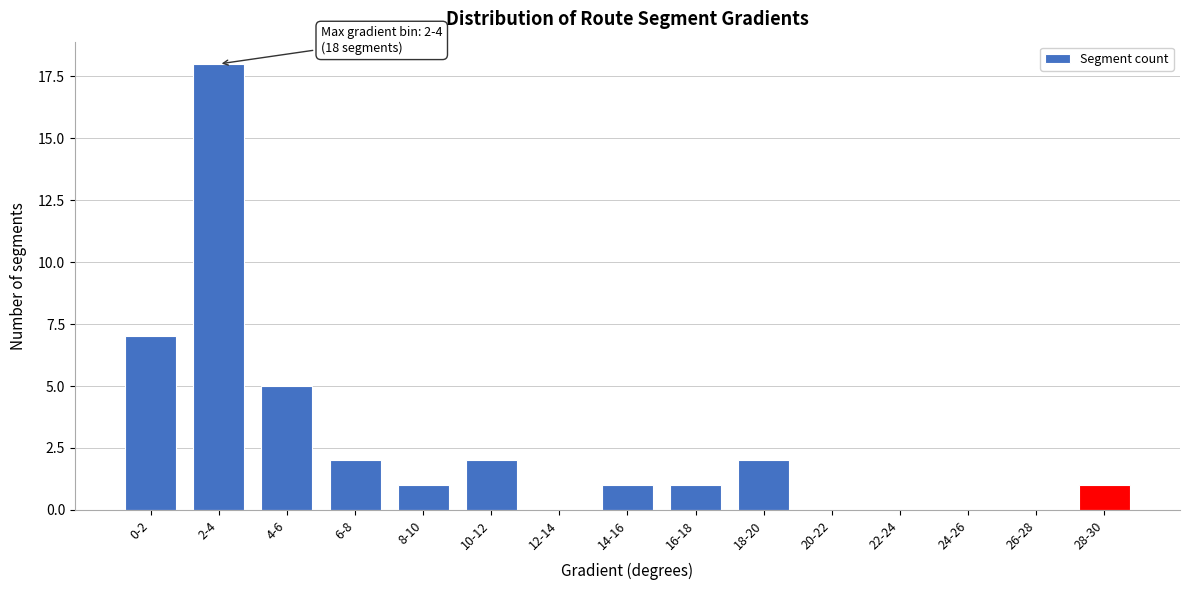

Reading left to right, list all the values displayed in this chart.

0-2=7	2-4=18	4-6=5	6-8=2	8-10=1	10-12=2	12-14=0	14-16=1	16-18=1	18-20=2	20-22=0	22-24=0	24-26=0	26-28=0	28-30=1